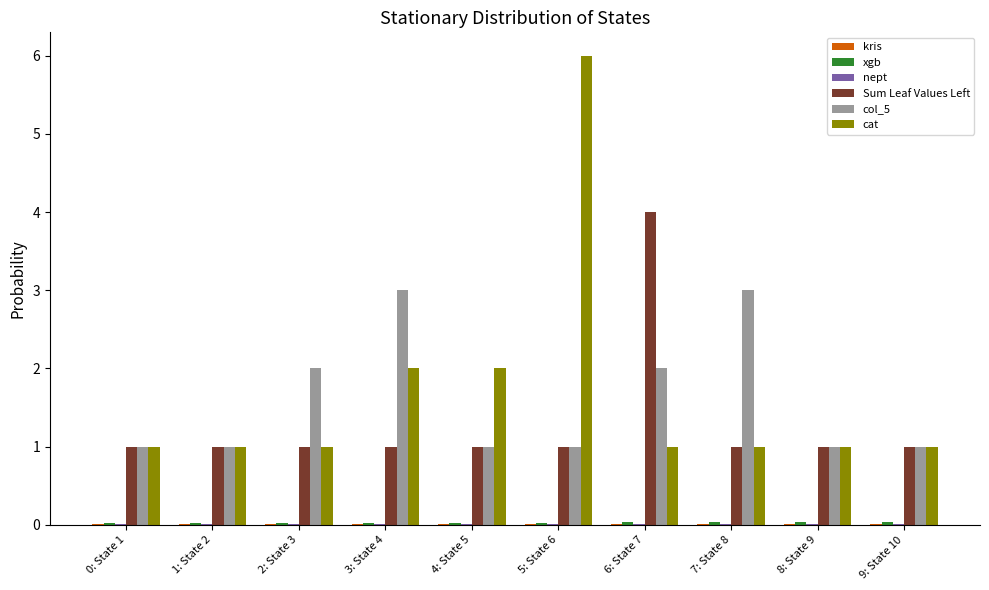

At which category is the sum across all series the highest?

5: State 6